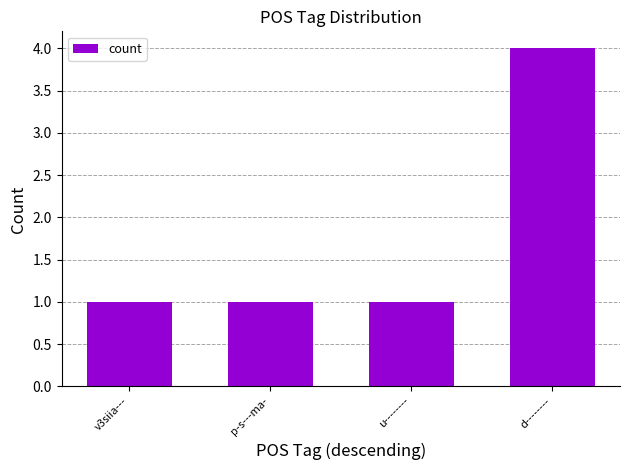

What is the ratio of the value at u-------- to the value at v3siia---?

1.0